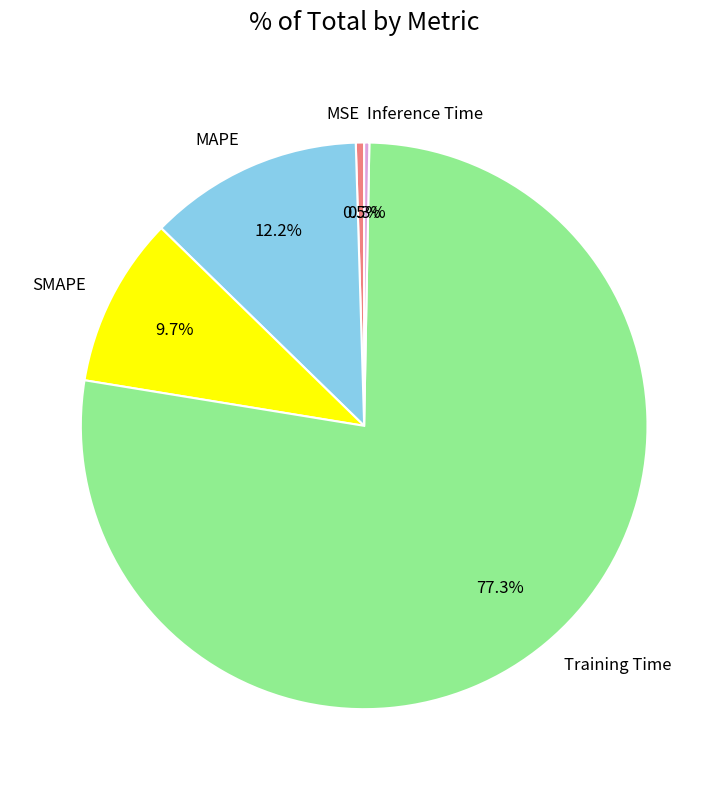

To the nearest percent, what is the difference between the largest and smallest slice percentages?

77%